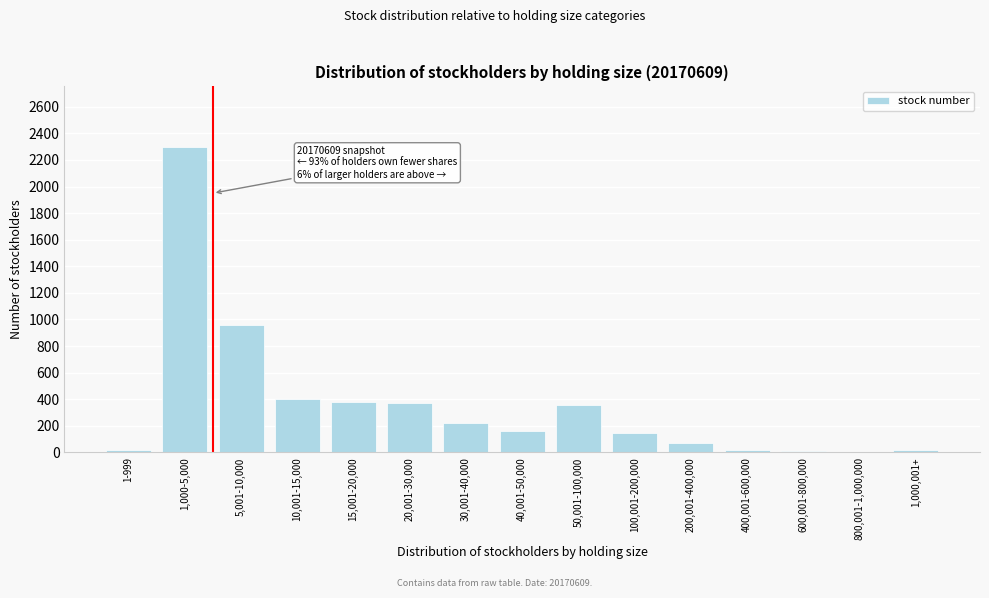

At which label is the value closest to 1150?

5,001-10,000